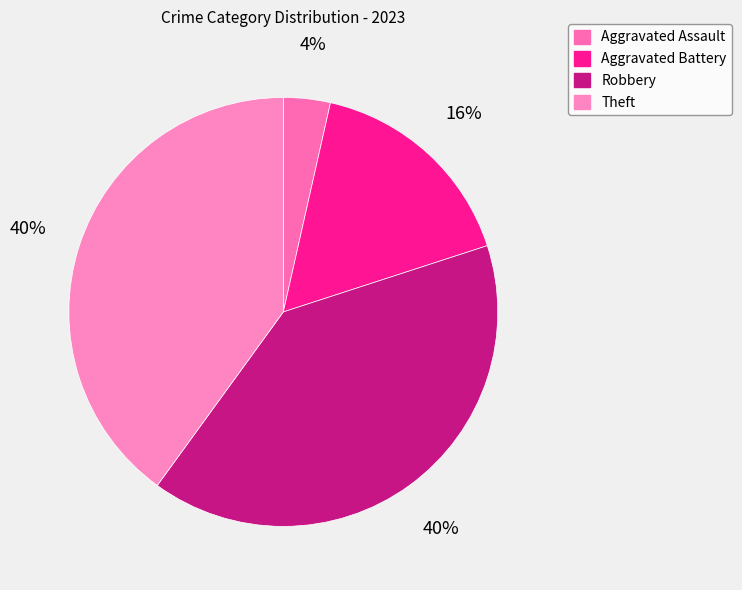

What percentage do Aggravated Battery and Aggravated Assault together represent?

20.0%